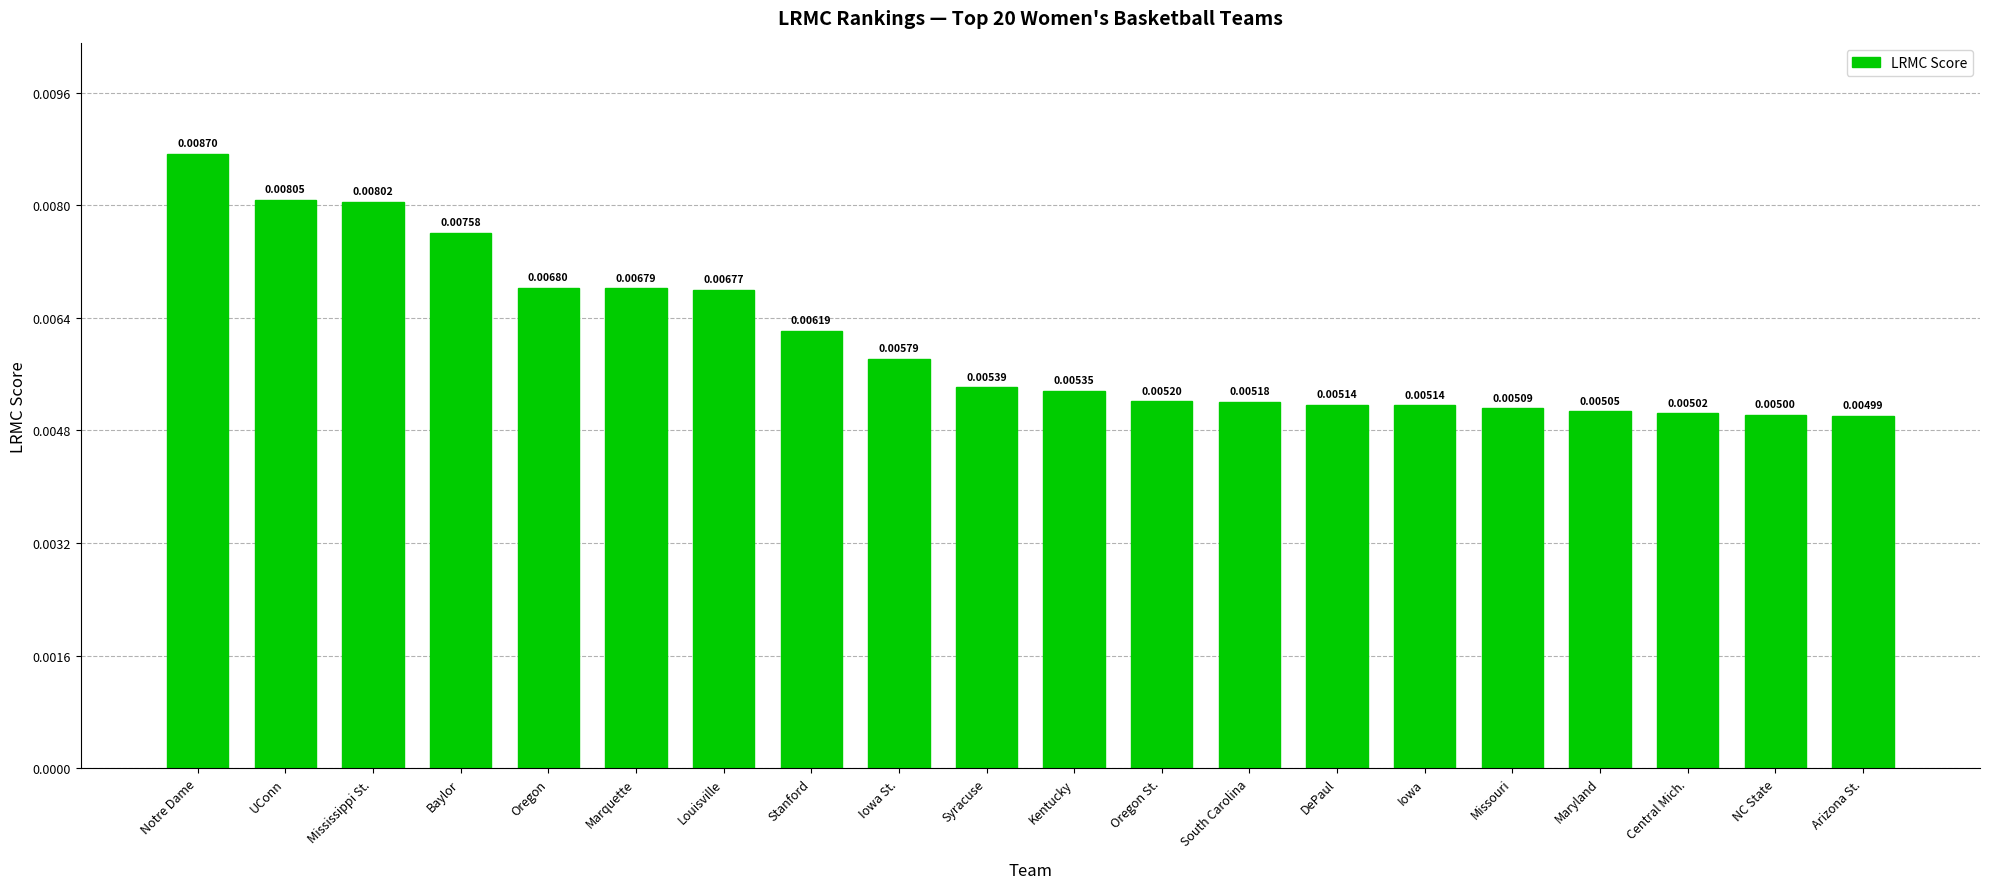

Which label corresponds to the smallest value in the chart?

Arizona St.